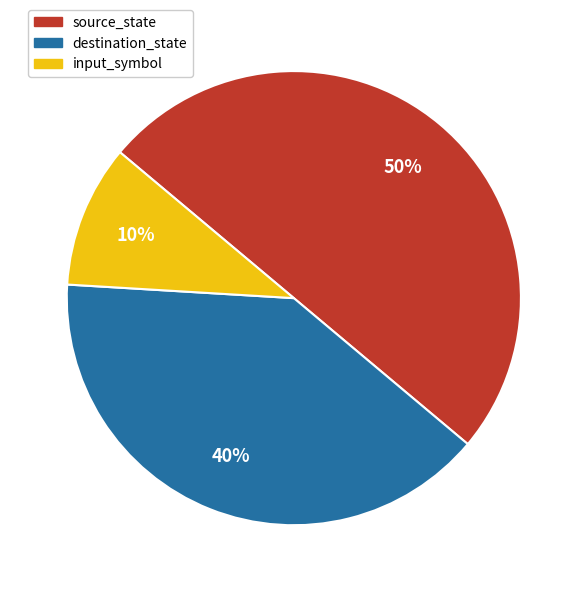

Is it true that destination_state is 32% of the pie?

False